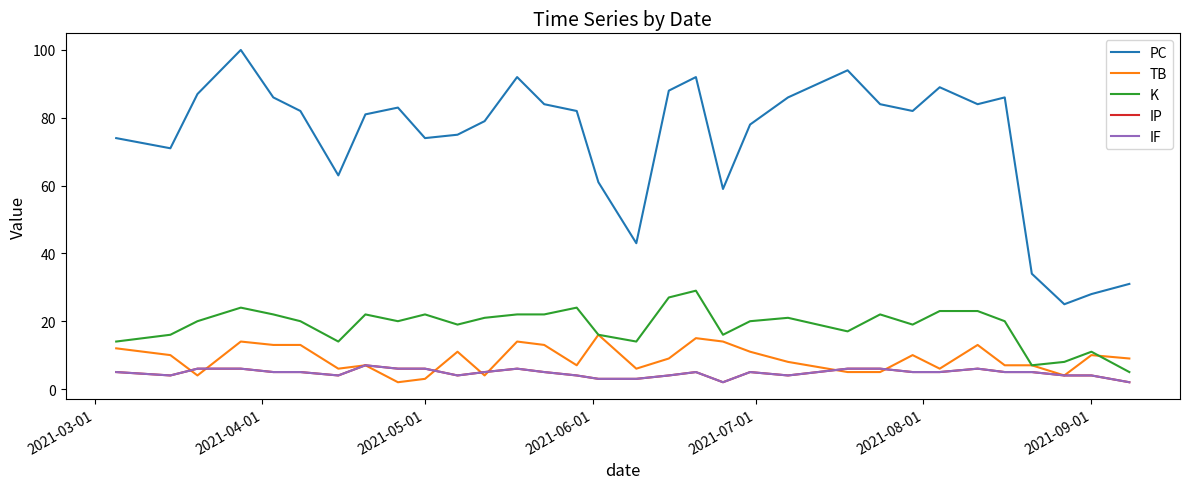

Rank the series by their maximum value, from highest to lowest.

PC, K, TB, IP, IF